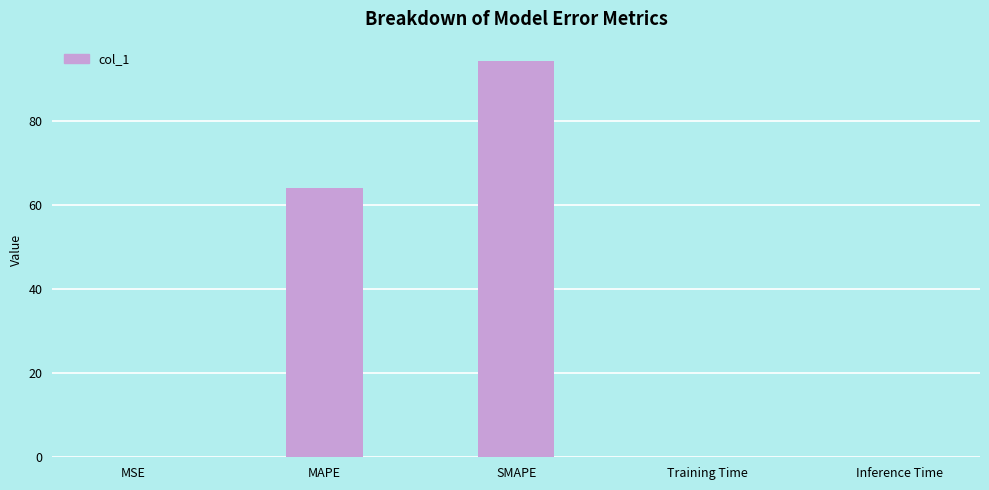

What is the maximum value shown in the chart?

94.1